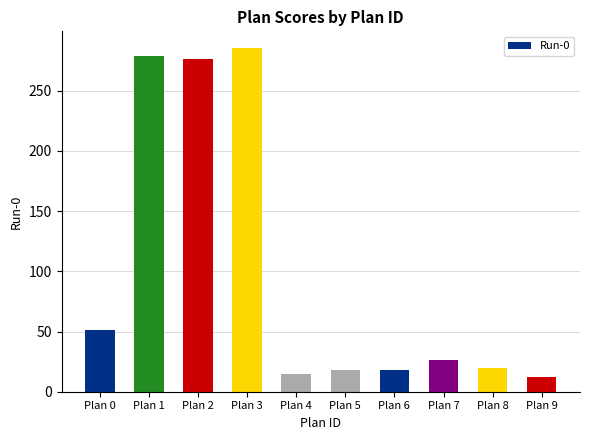

Which has a higher value, Plan 6 or Plan 3?

Plan 3